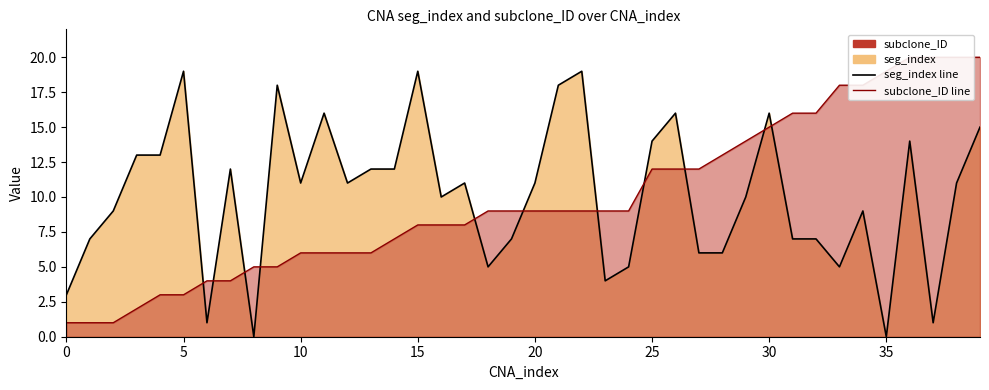

What is the average value of the seg_index line series?

10